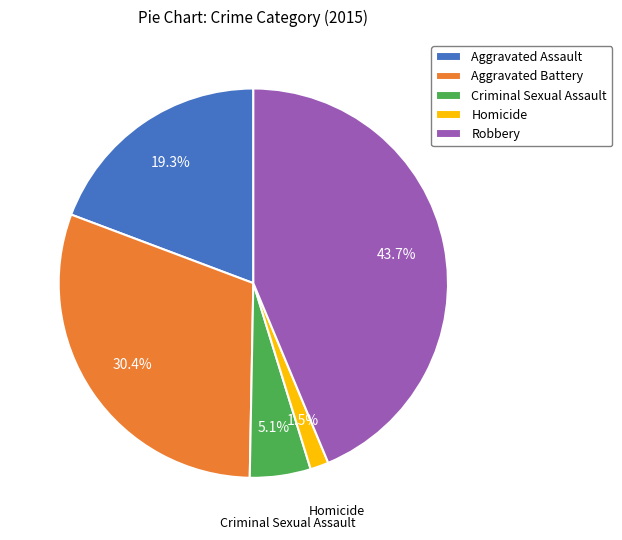

What percentage is the Robbery slice, to the nearest percent?

44%